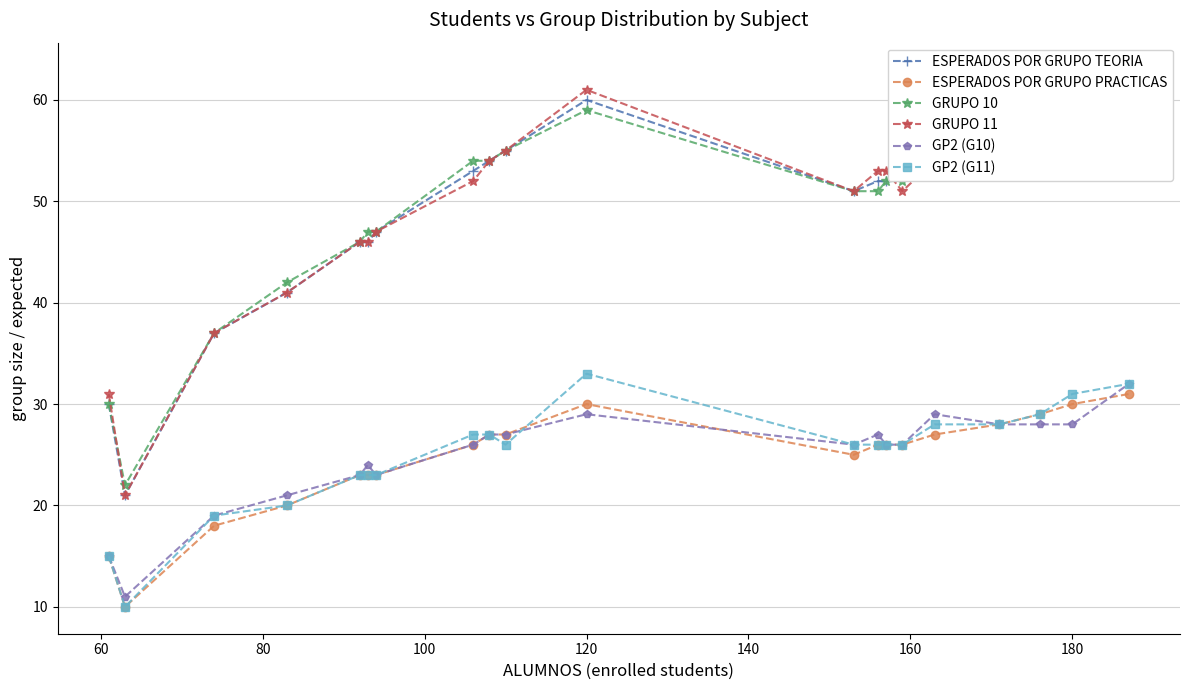

What is the lowest value of the ESPERADOS POR GRUPO PRACTICAS series?

10